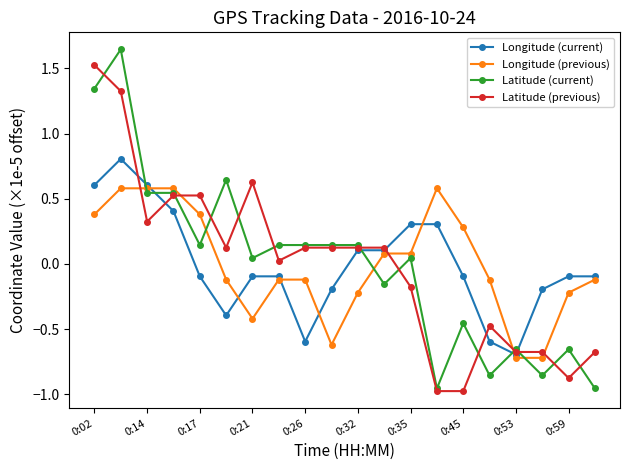

What is the value of the Longitude (current) point at the 8th from the left?

-0.1